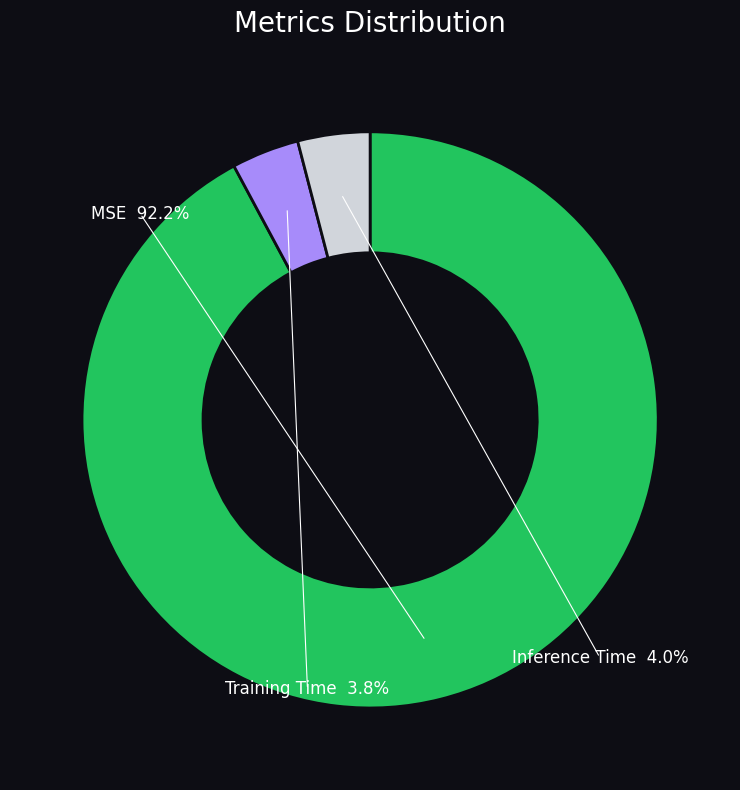

What is the majority slice?

MSE